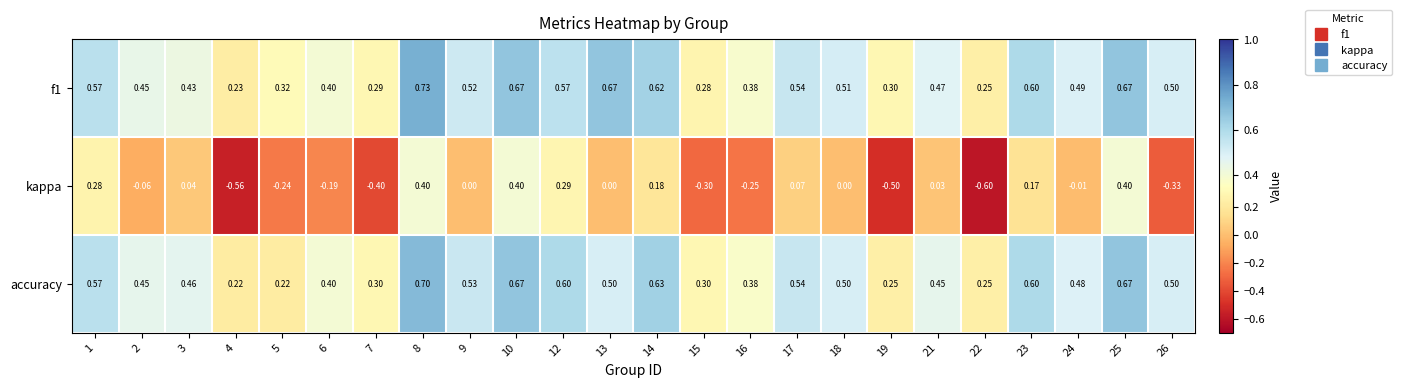

Which series has the largest range (max minus min)?

kappa